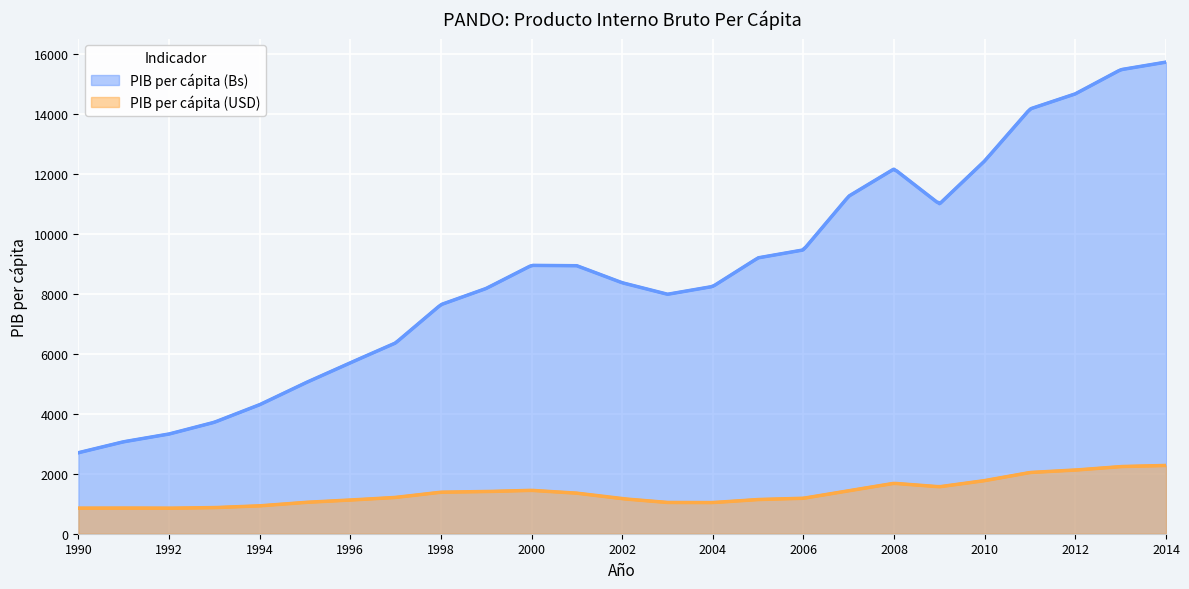

What is the difference between the second highest and minimum values in the PIB per cápita (USD) series?

1390